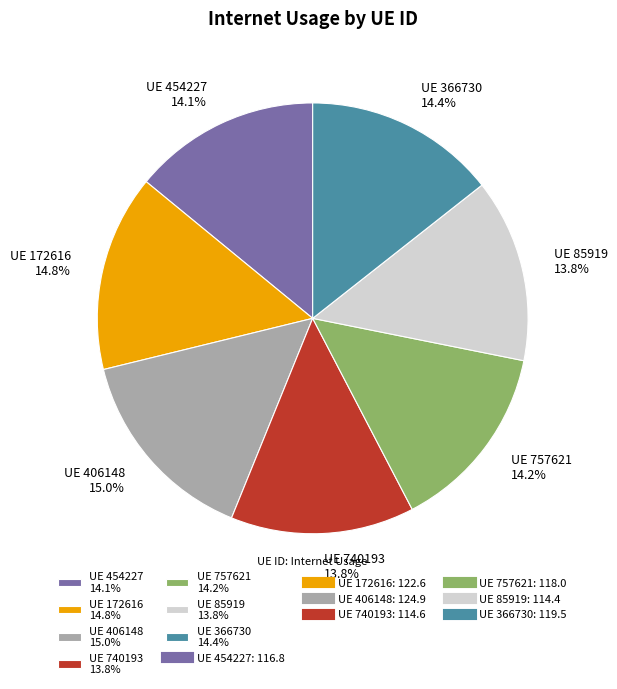

Which has a higher value, UE 172616 14.8% or UE 740193 13.8%?

UE 172616 14.8%